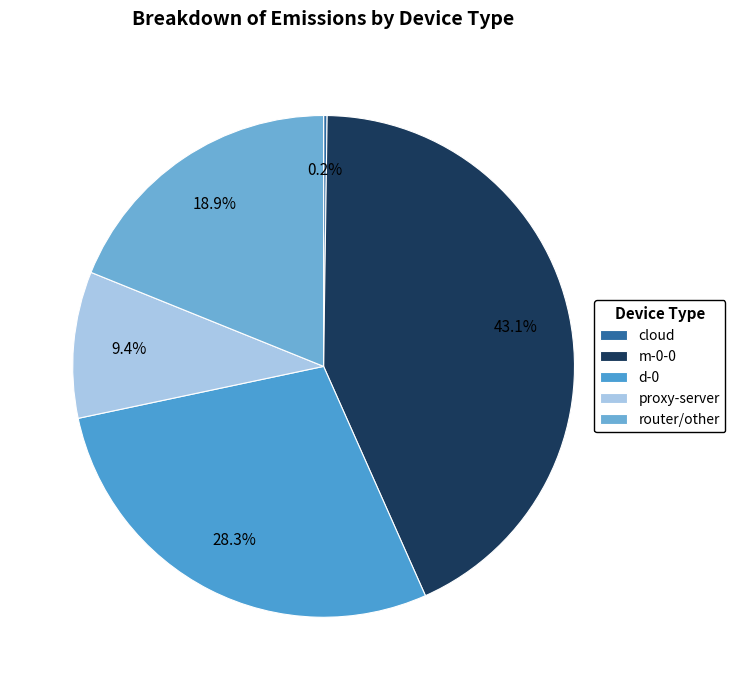

The proxy-server slice represents 19% of the pie. True or false?

False